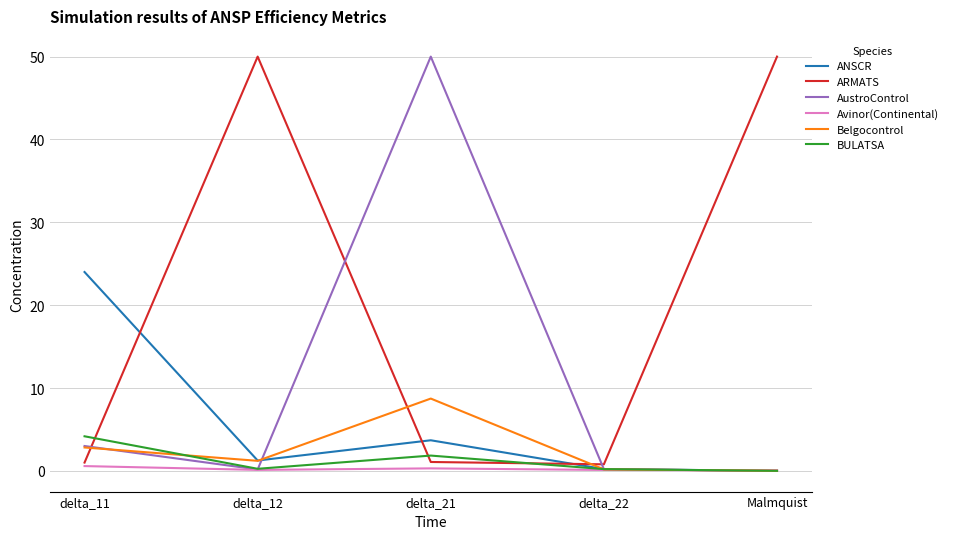

The BULATSA series shows 4.2 at delta_11. True or false?

True